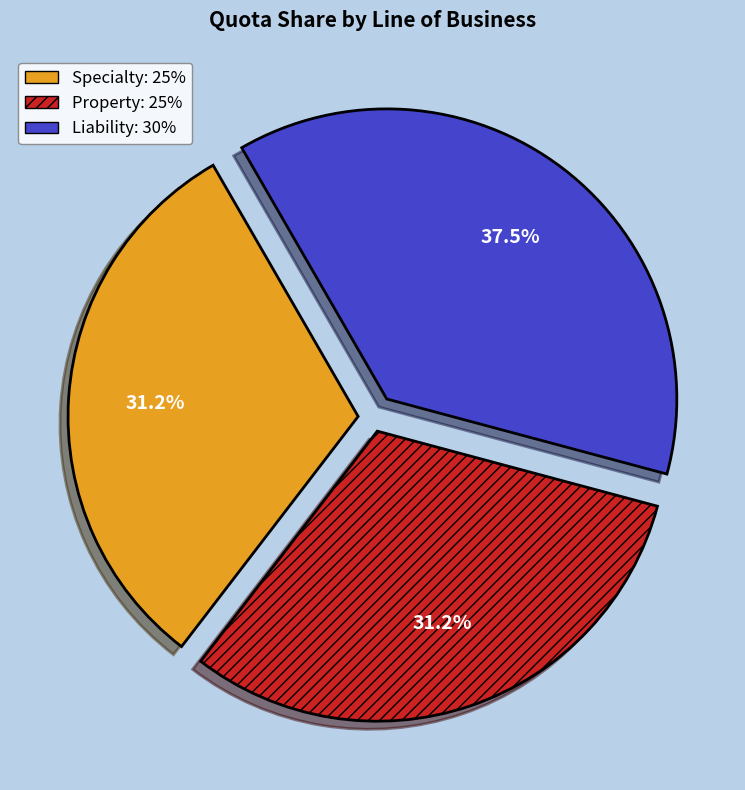

Is Property the majority of the pie?

No